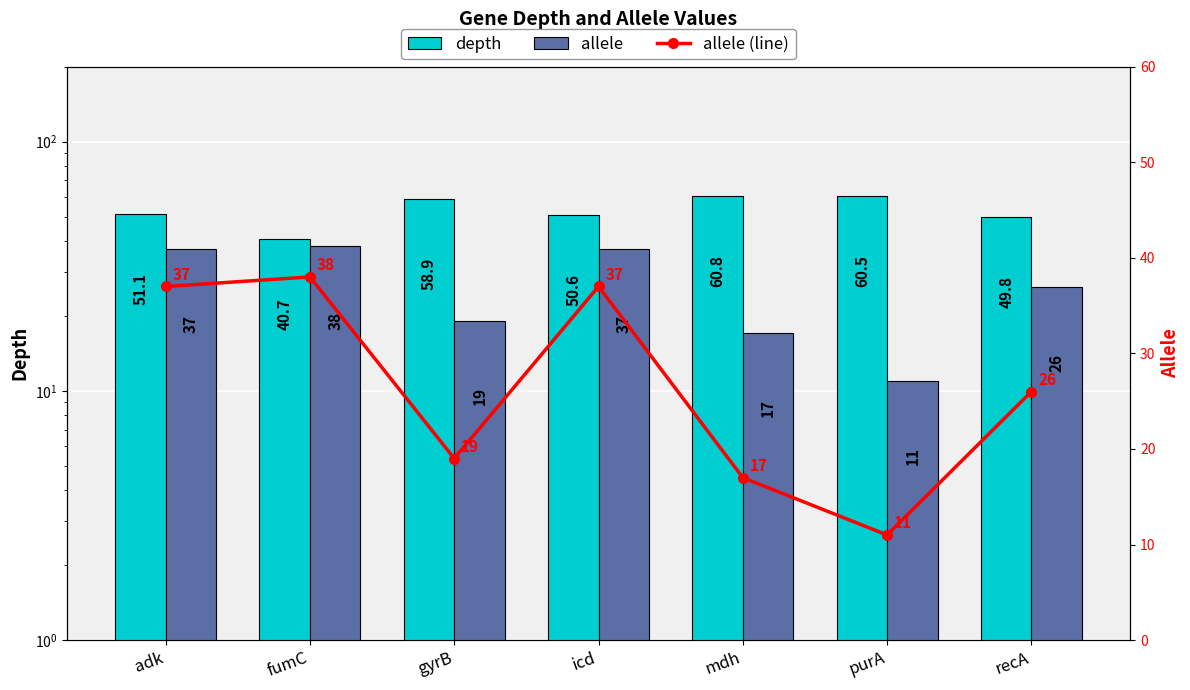

At which category is the sum across all series the highest?

adk